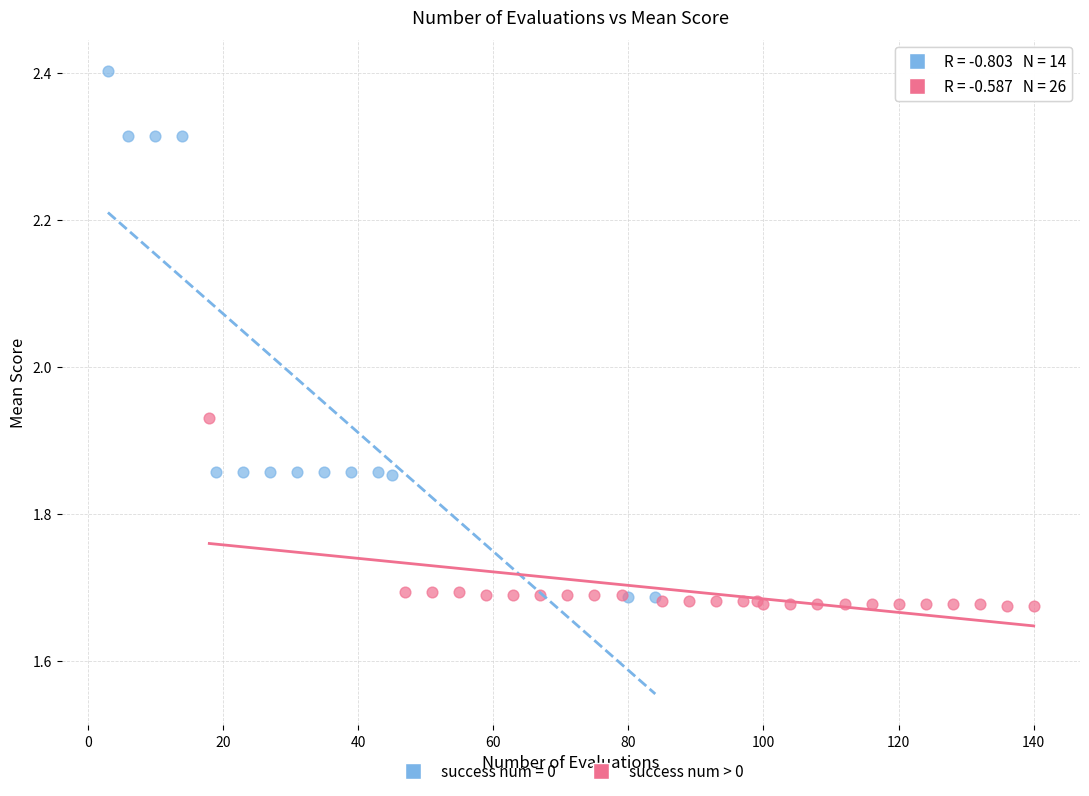

Which series reaches the maximum Y coordinate?

success num = 0